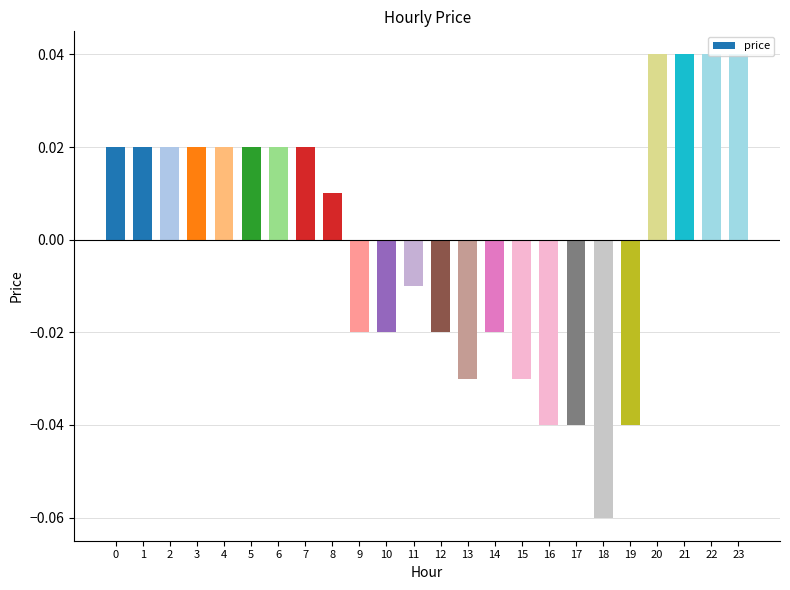

What is the change in value from 19 to 22?

+0.1